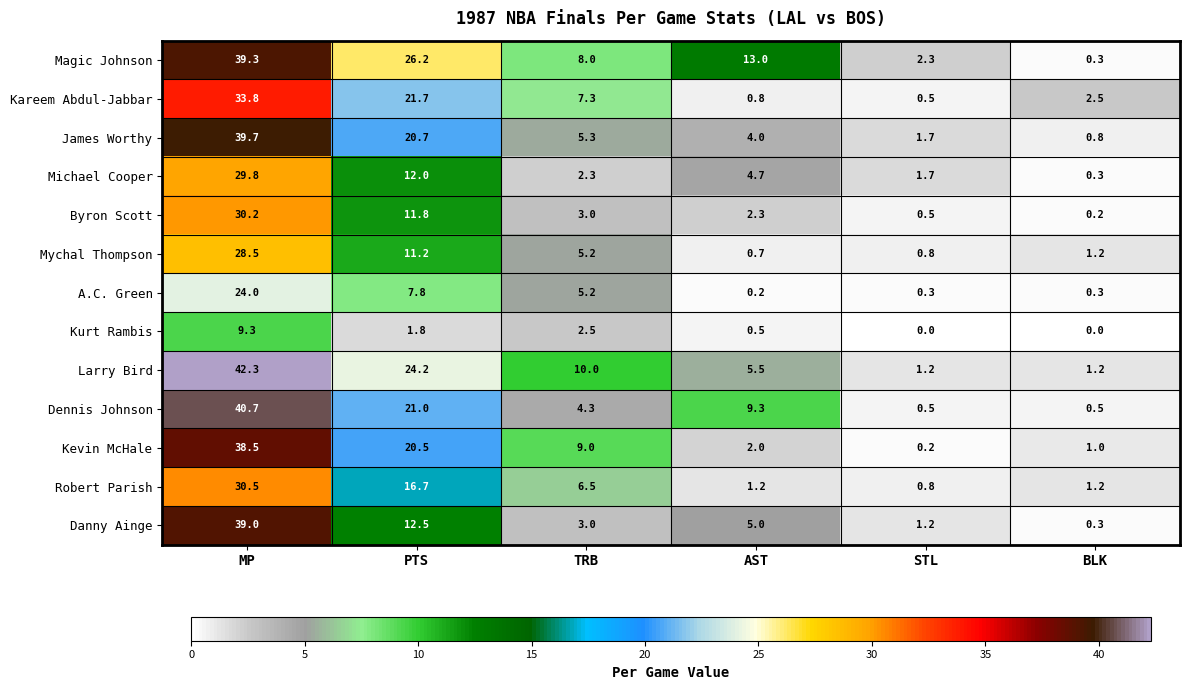

True or false: Mychal Thompson has a value of 48.9 at MP.

False